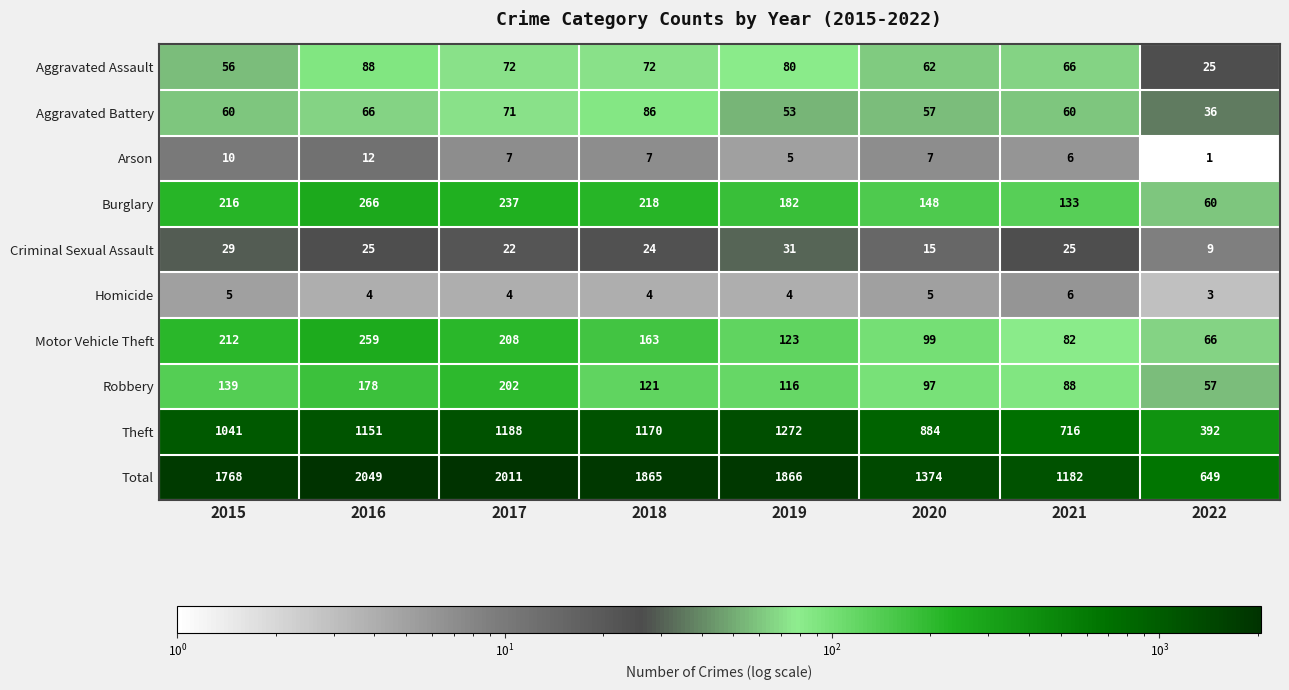

At which label is Robbery closest to 129?

2018